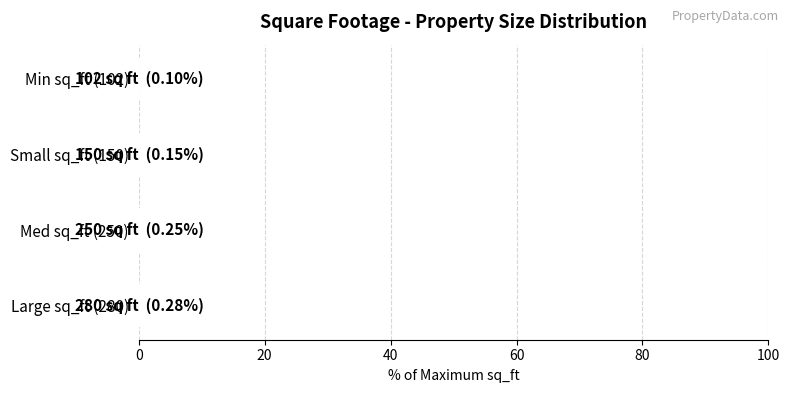

The chart shows a value of 0.3 at Large sq_ft (280). True or false?

True